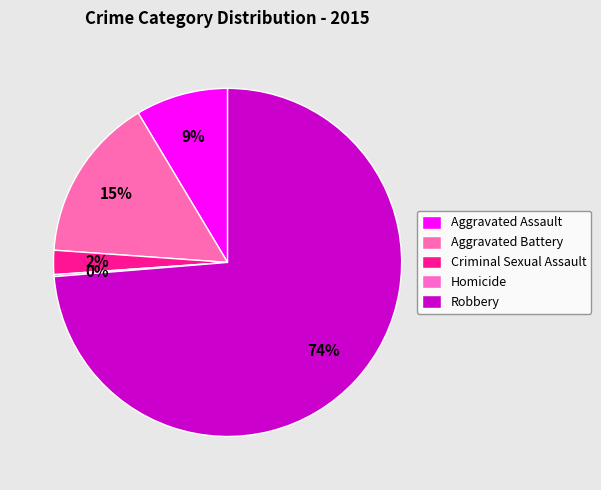

The Robbery slice represents 79% of the pie. True or false?

False